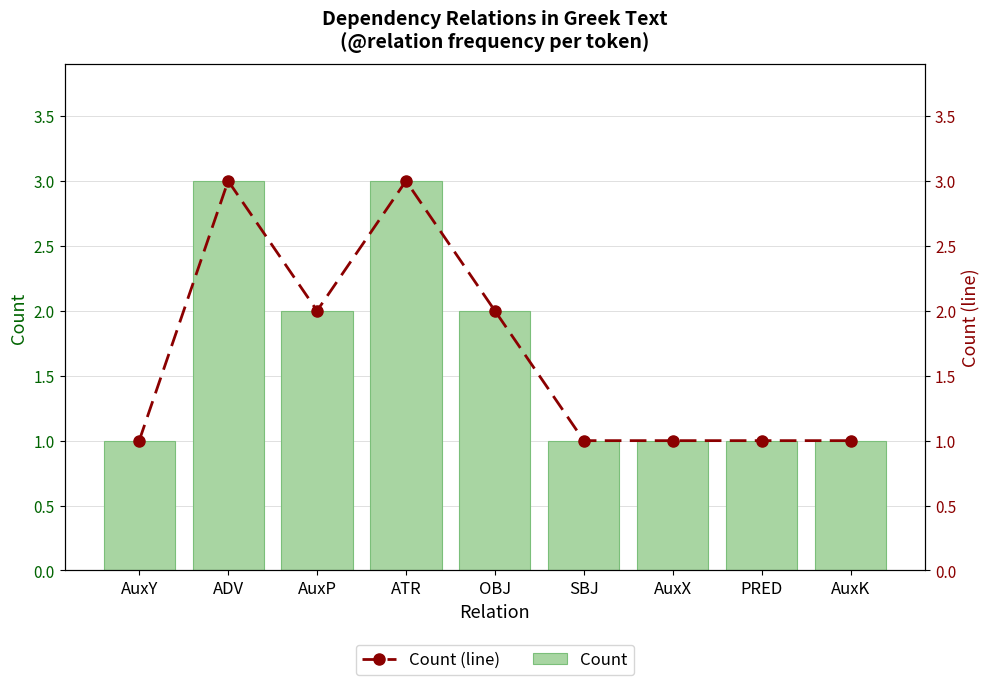

What position from the left is AuxP?

3